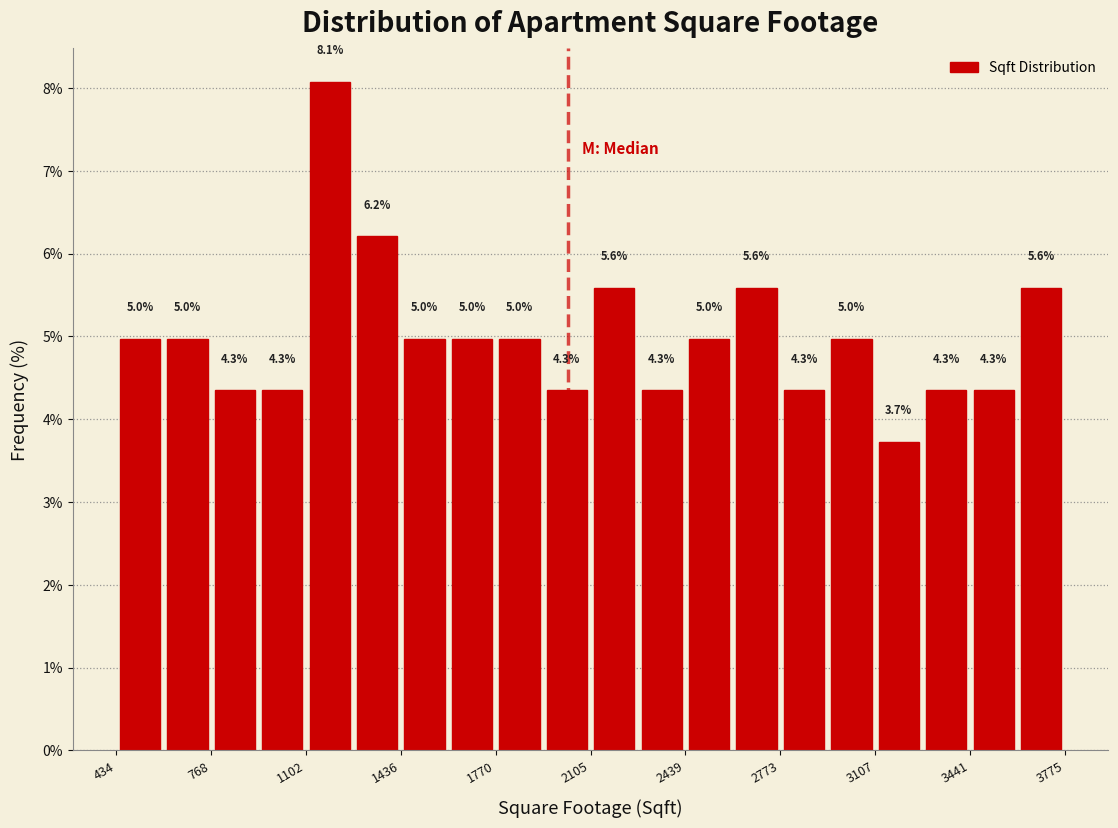

Around what value on the x-axis is the tallest bar? Give the approximate position of its centre, as read against the axis.

1200